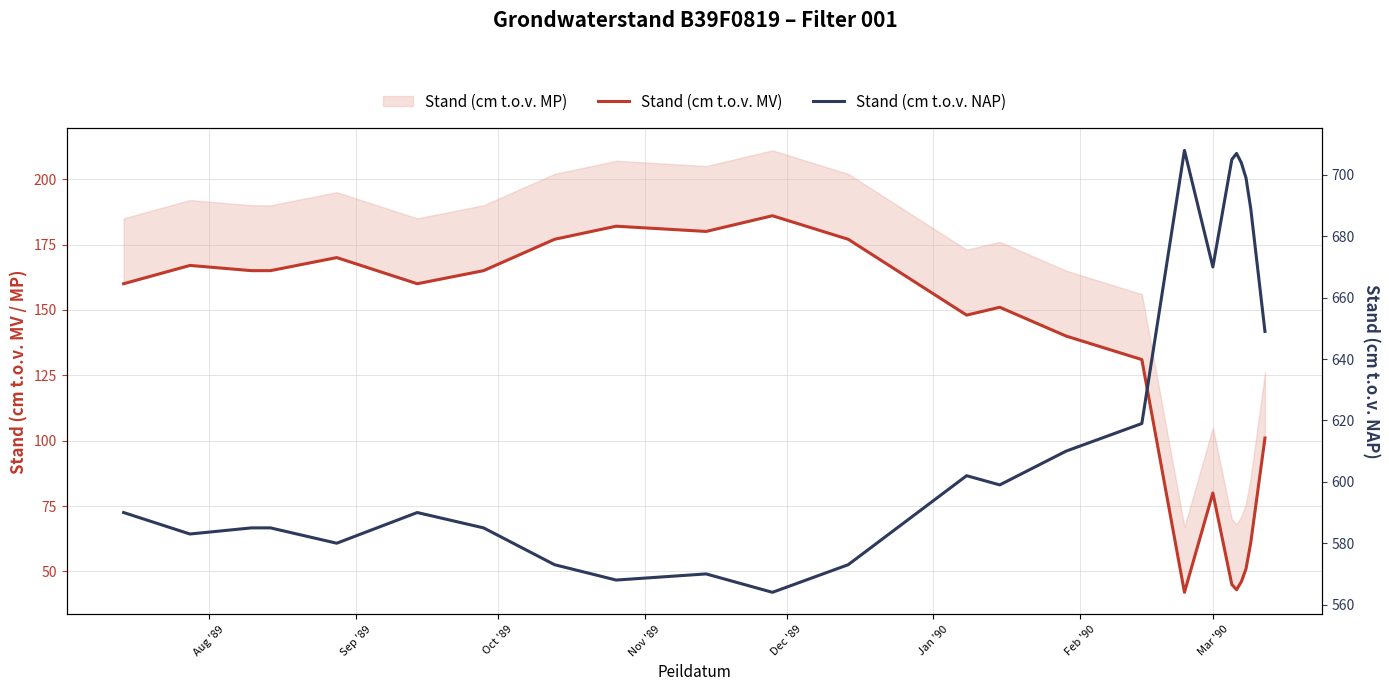

Which series has the largest total across all categories?

Stand (cm t.o.v. NAP)